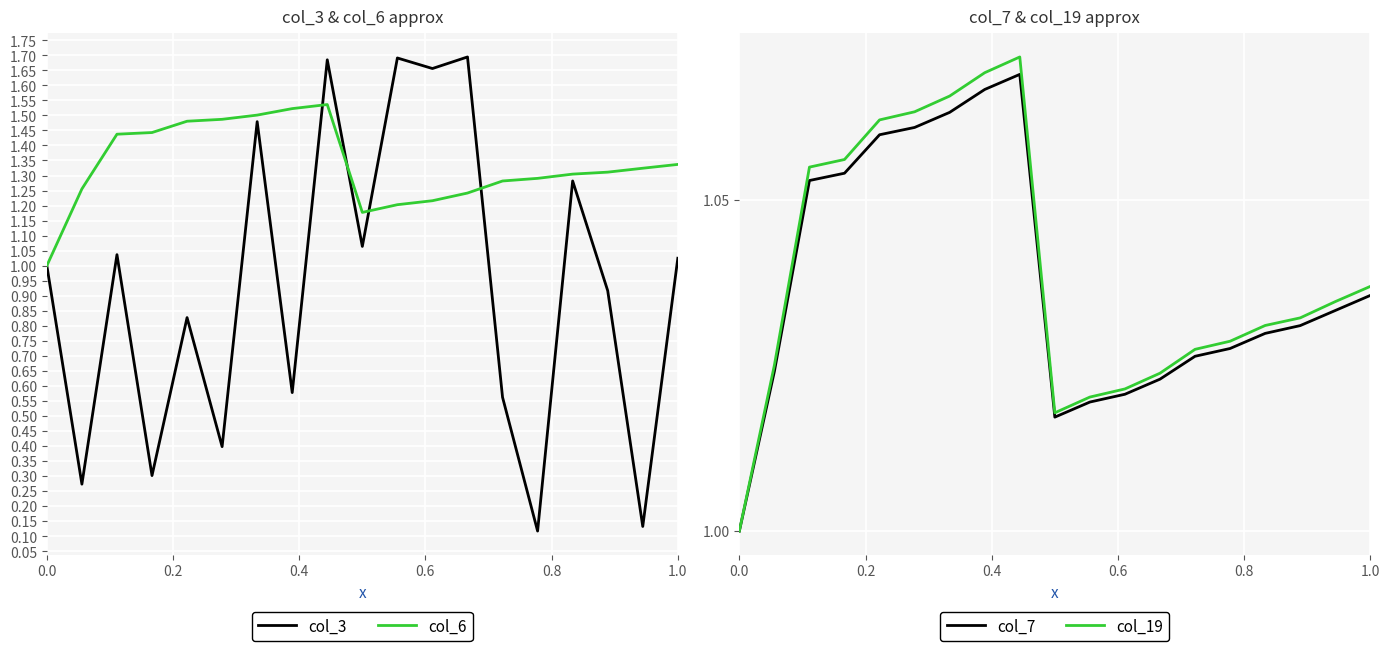

Does the chart display data point markers on the line(s)?

No